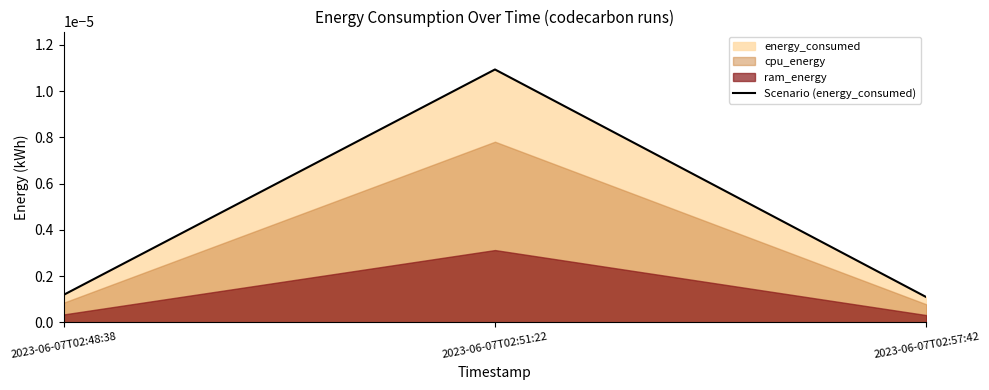

Rank the categories by value from highest to lowest.

2023-06-07T02:51:22, 2023-06-07T02:48:38, 2023-06-07T02:57:42